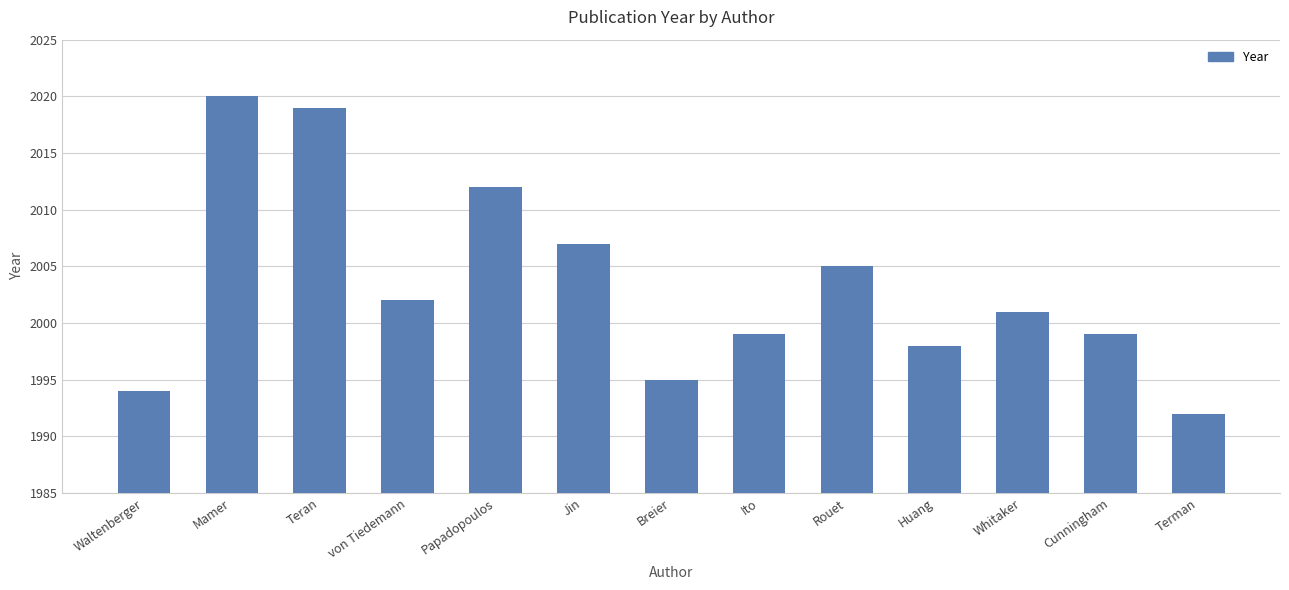

What is the label of the 5th bar from the left?

Papadopoulos